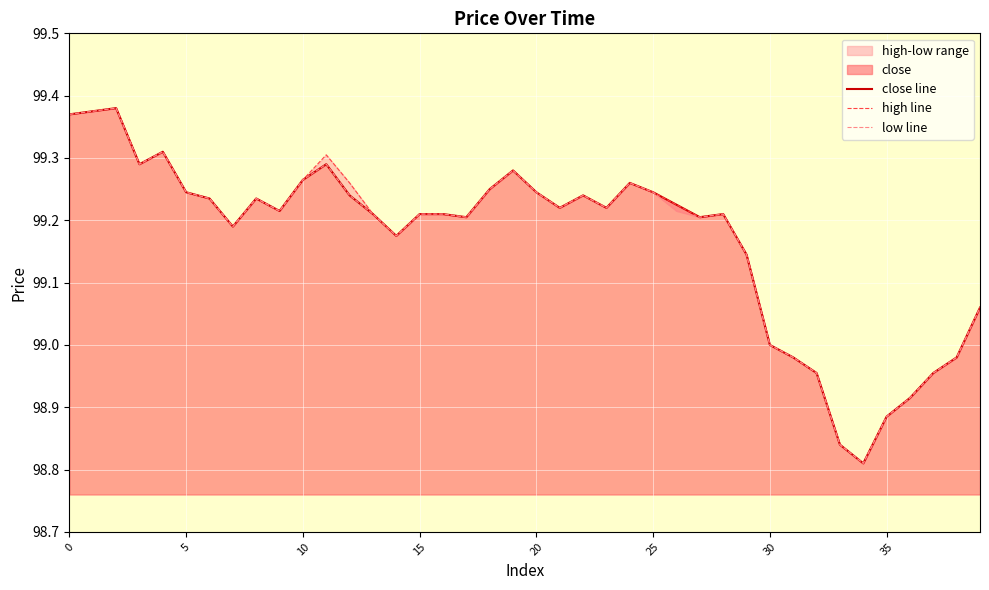

The close line series shows 99.0 at 31. True or false?

True